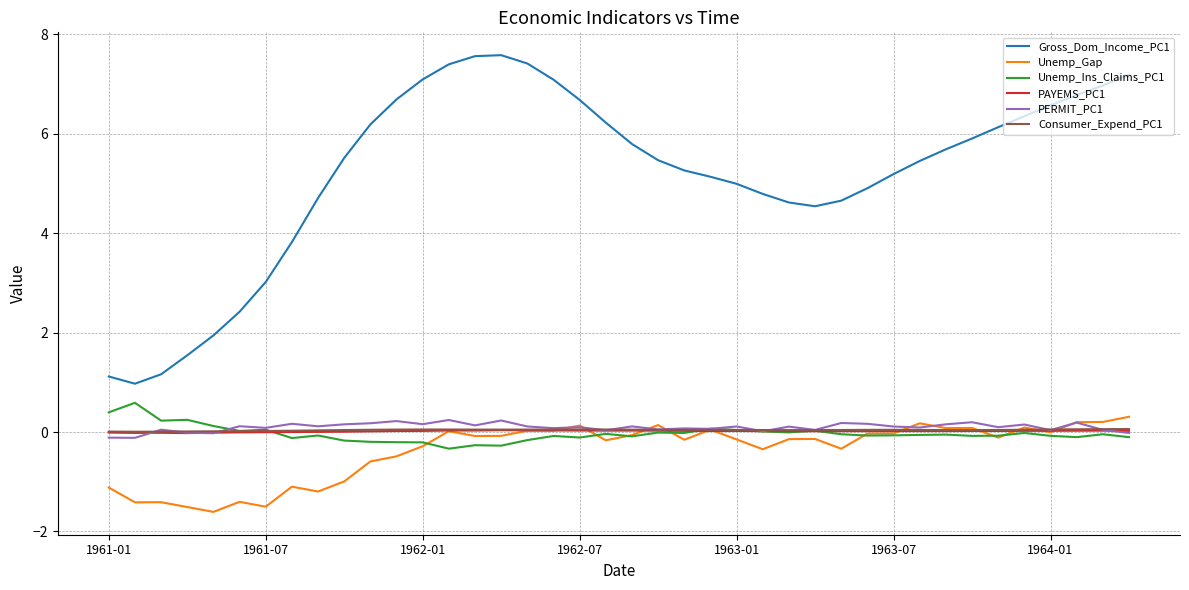

Which series has the largest range (max minus min)?

Gross_Dom_Income_PC1